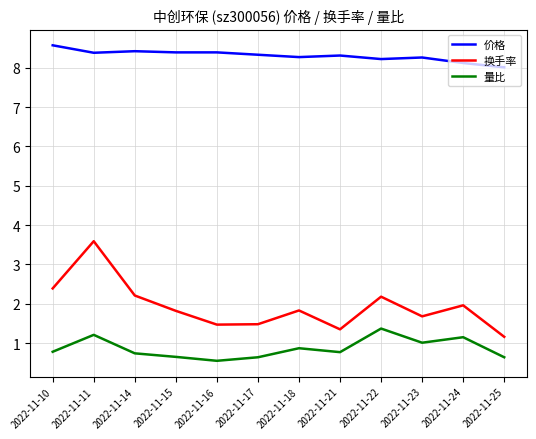

Is it true that 量比 equals 0.6 at 2022-11-25?

True